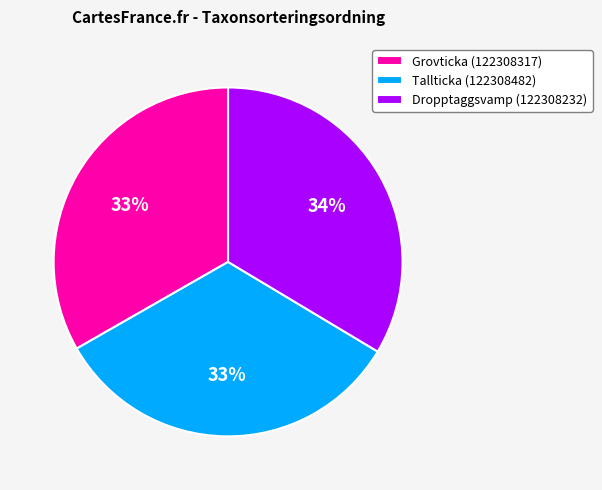

Is Tallticka (122308482) the majority of the pie?

No